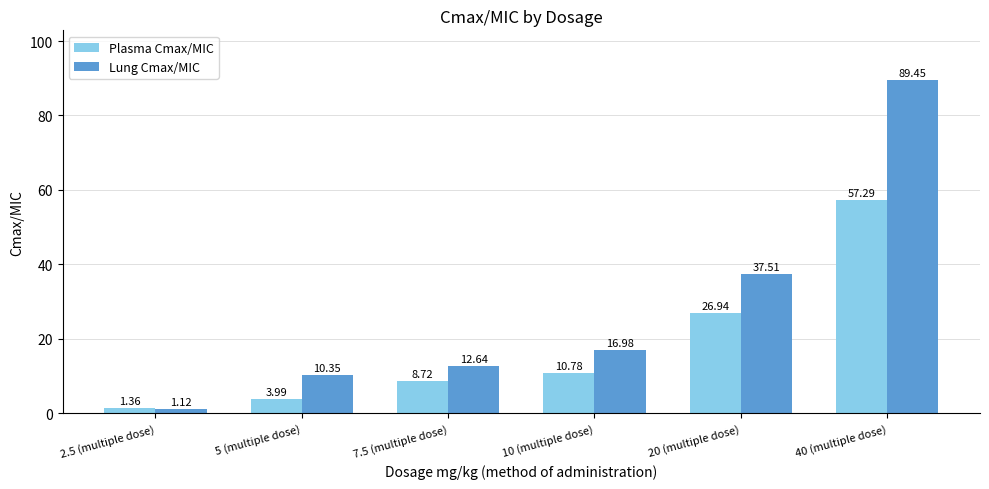

How many bars are there in each group?

2